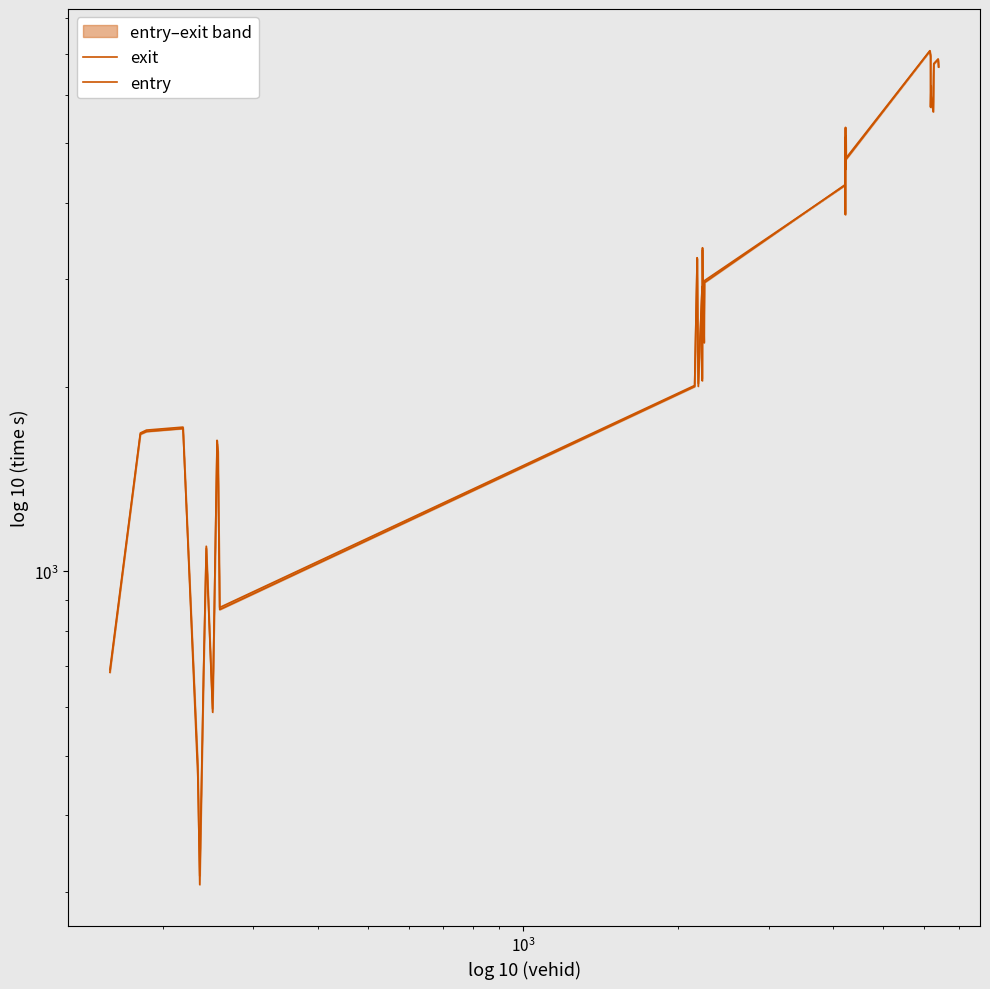

How many values in the entry series exceed 3243?

20